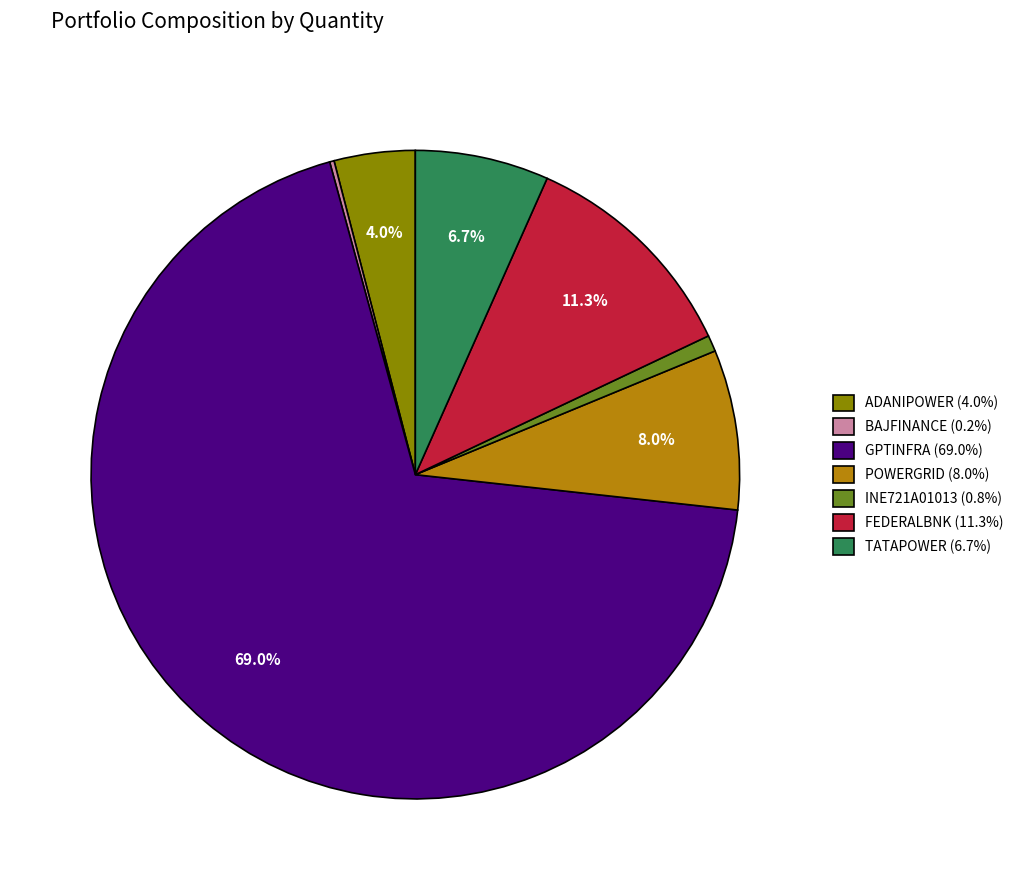

Do POWERGRID (8.0%) and GPTINFRA (69.0%) together represent more than half of the pie?

Yes